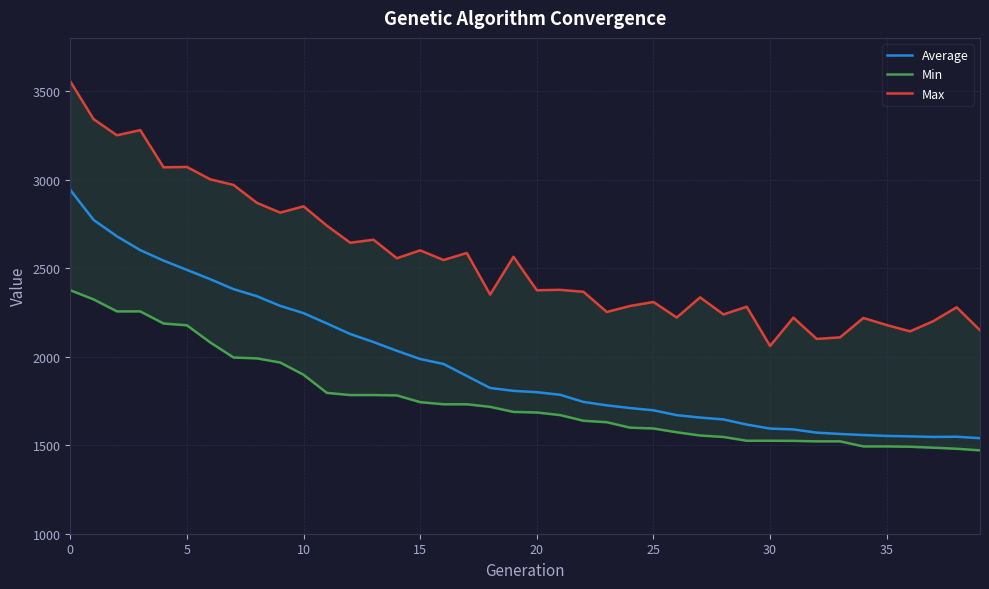

Between 37 and 11, which is larger?

11